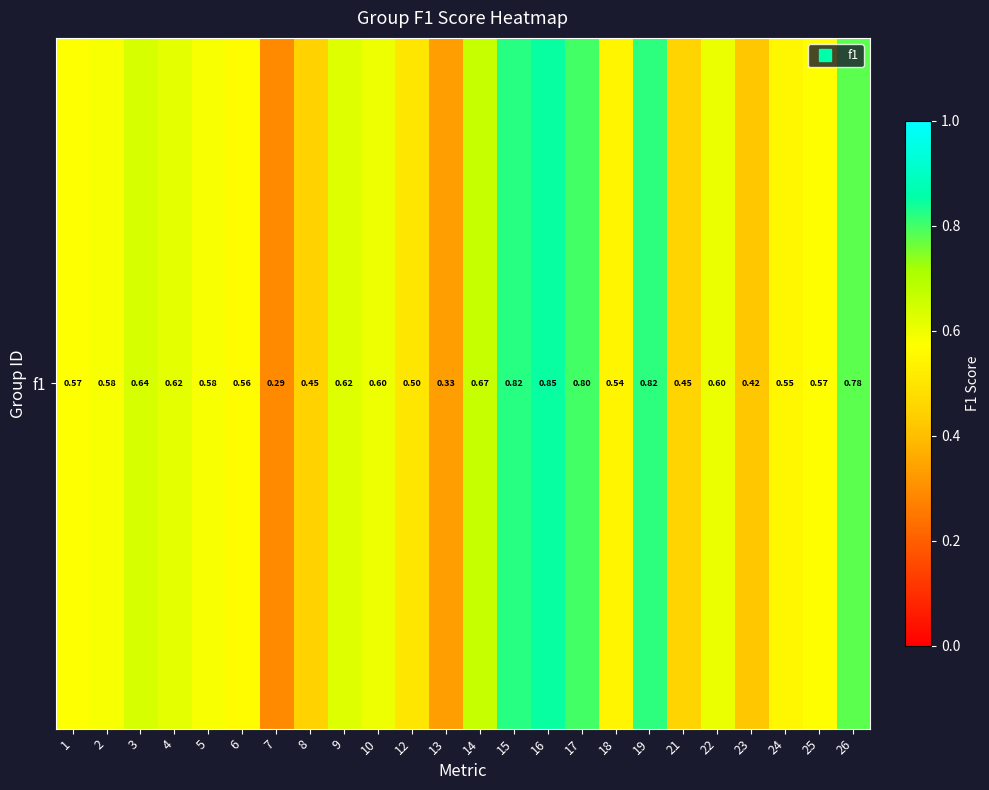

Reading left to right, list all the values displayed in this chart.

0.6	0.6	0.6	0.6	0.6	0.6	0.3	0.4	0.6	0.6	0.5	0.3	0.7	0.8	0.9	0.8	0.5	0.8	0.5	0.6	0.4	0.5	0.6	0.8